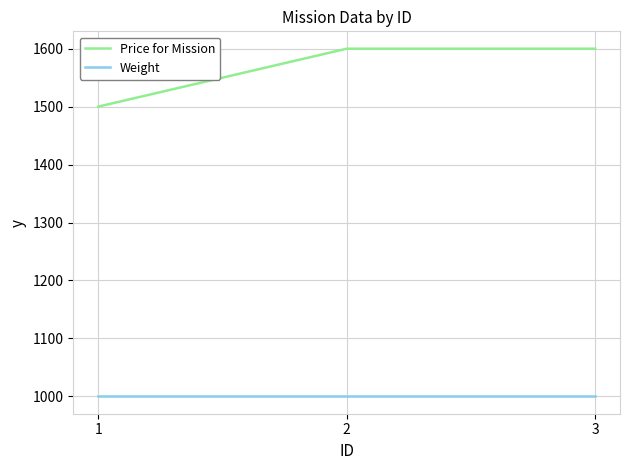

What is the spread (max minus min) of values at 1?

500